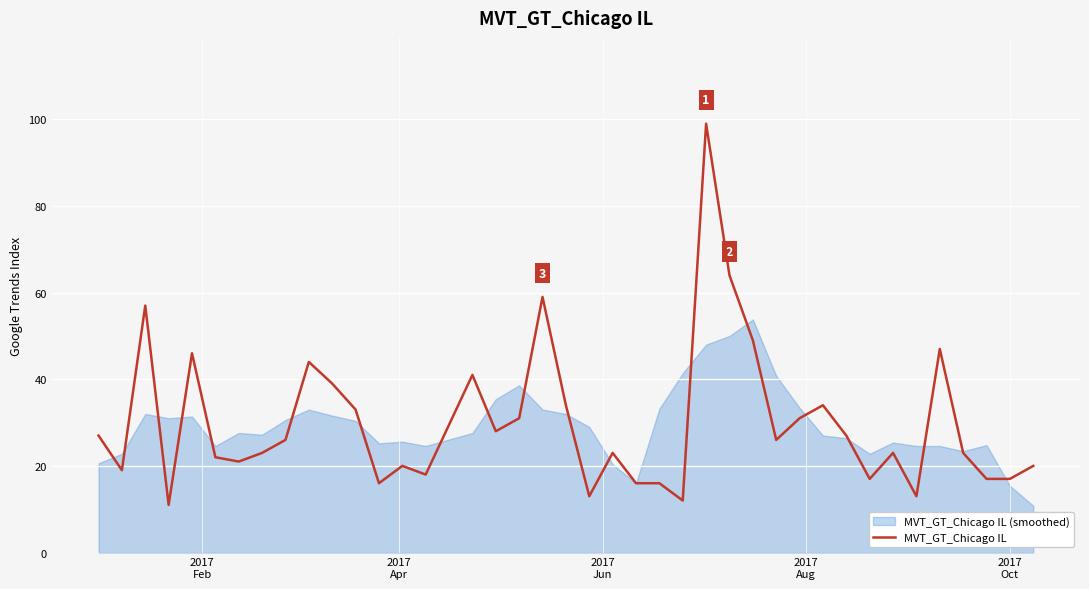

How many data points does each series have?

40